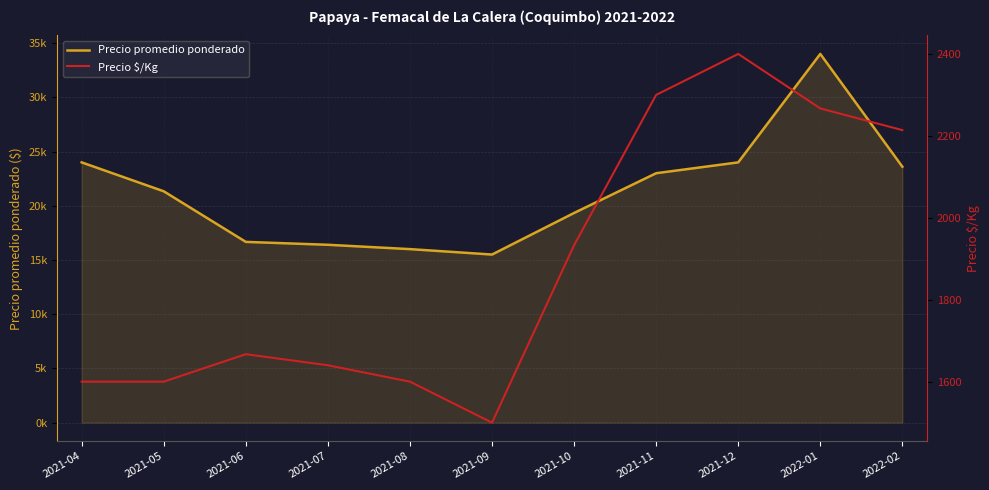

Where does the Precio $/Kg series first go above 1667?

2021-10